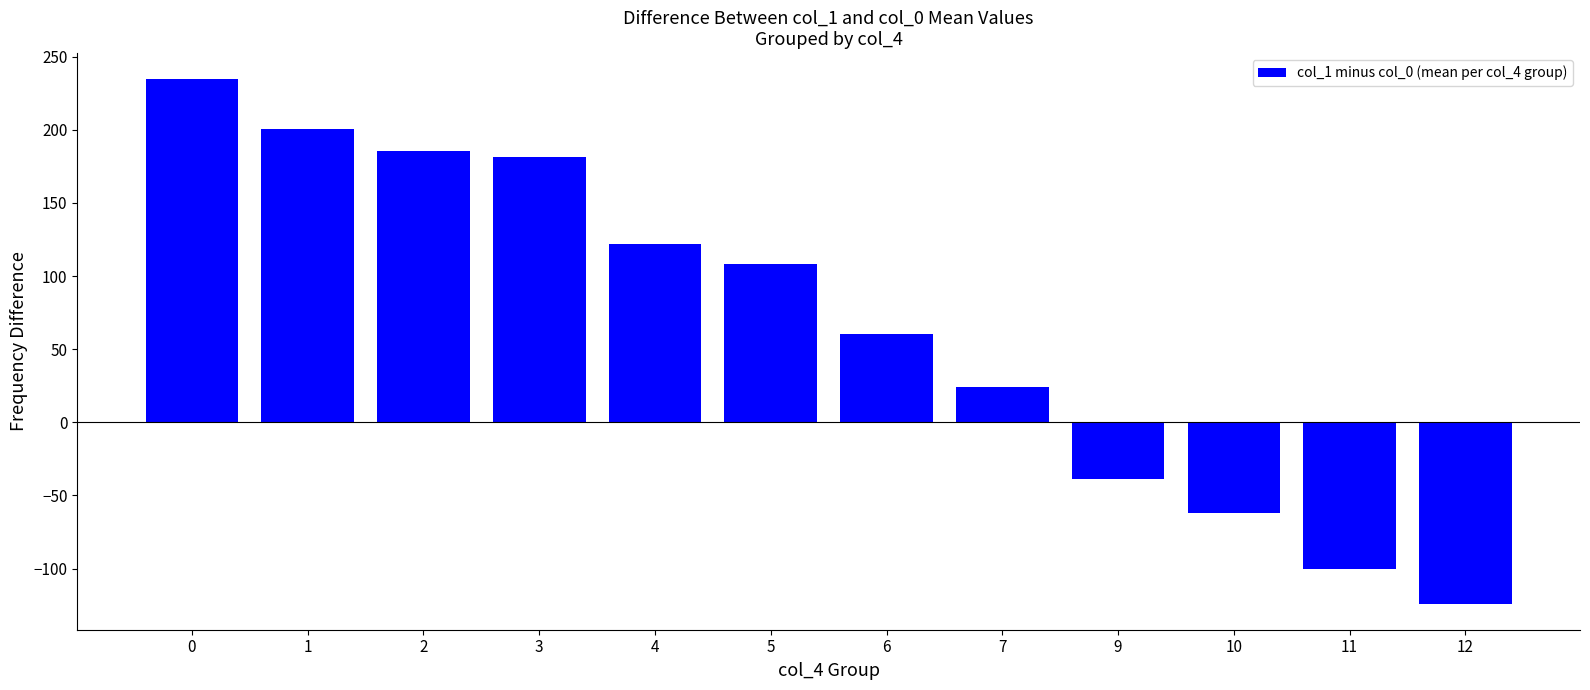

Reading right to left, transcribe all the data shown in this chart.

-123.9	-100.1	-62.2	-38.5	24.2	60.7	108.1	121.9	181.3	185.4	200.4	234.6